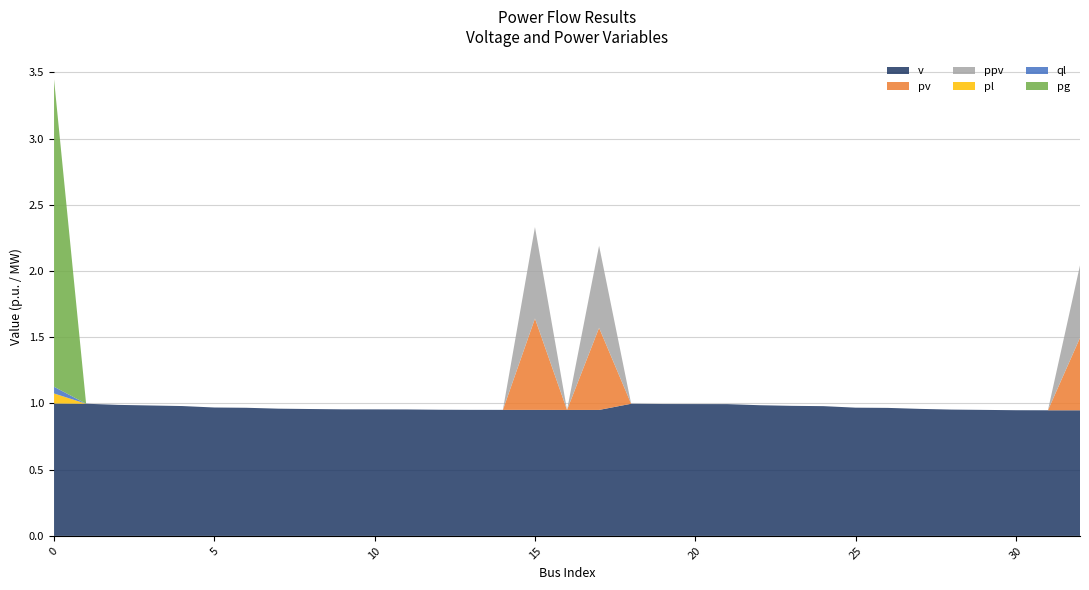

True or false: ql and pl cross at least once.

False